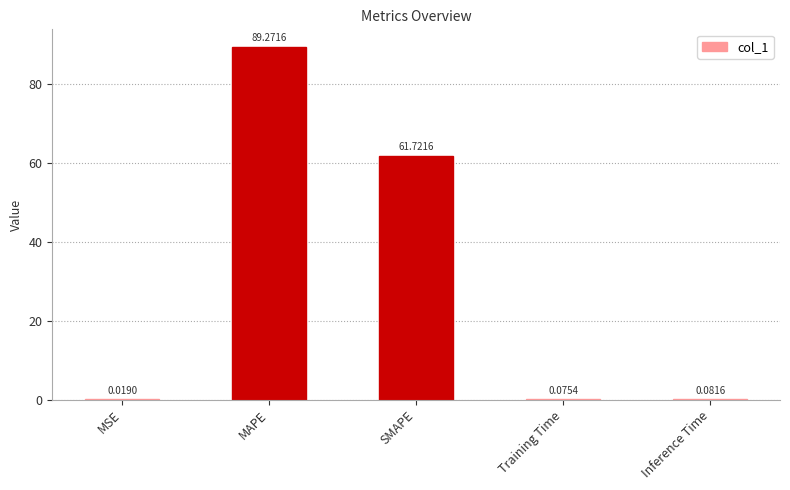

What is the sum of the values at SMAPE and Training Time?

61.8